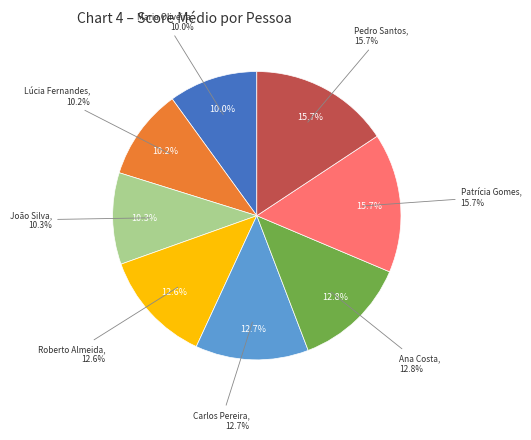

Between João Silva and Lúcia Fernandes, which is larger?

João Silva